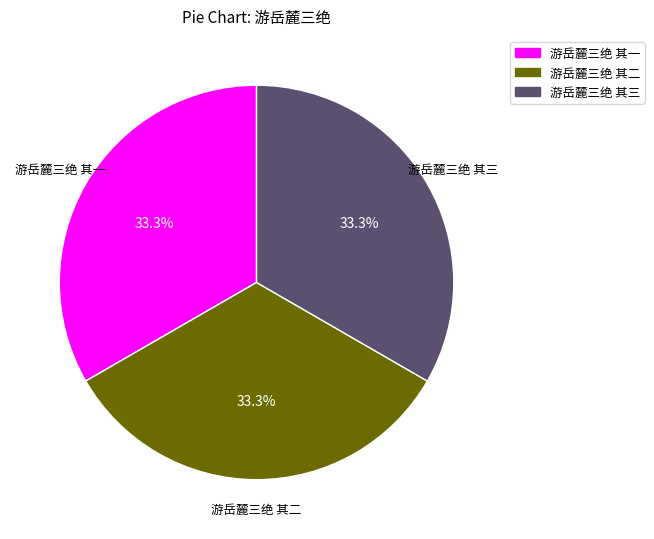

Does any single category account for the majority?

No